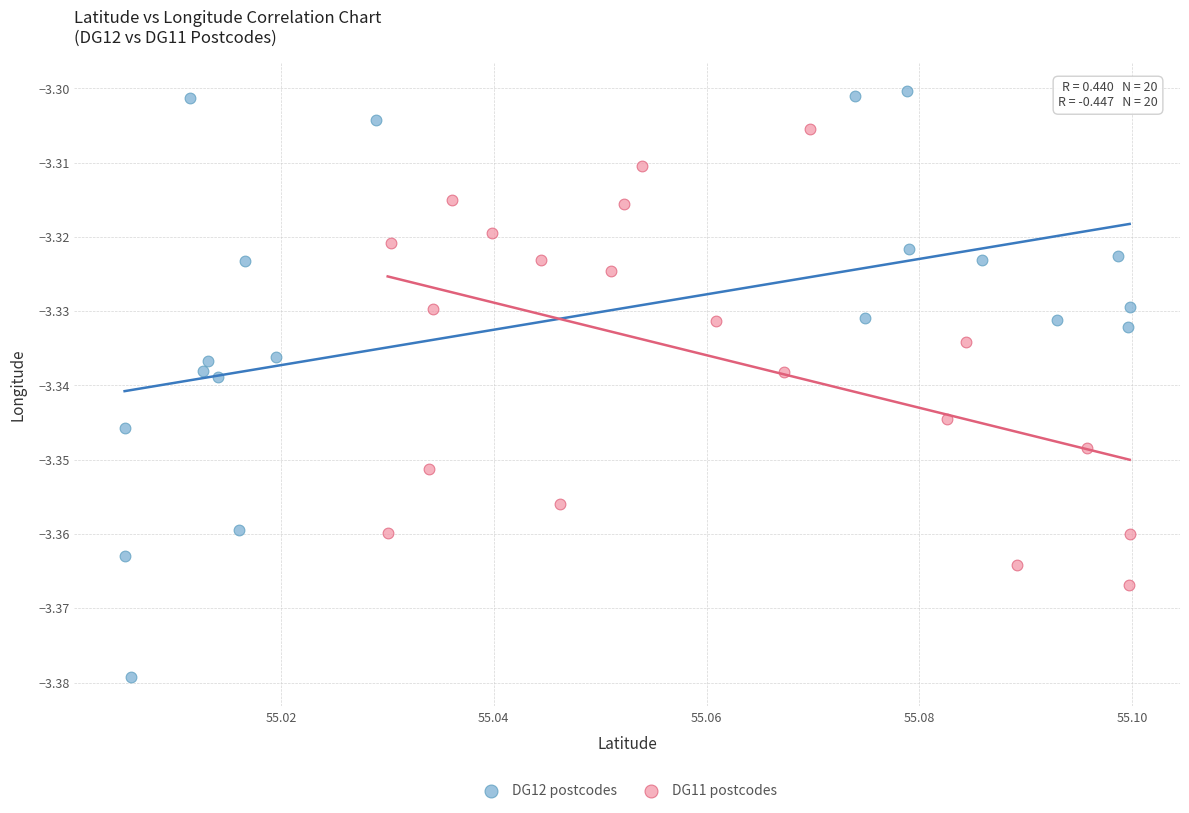

Which series has the widest spread of Y values?

DG12 postcodes